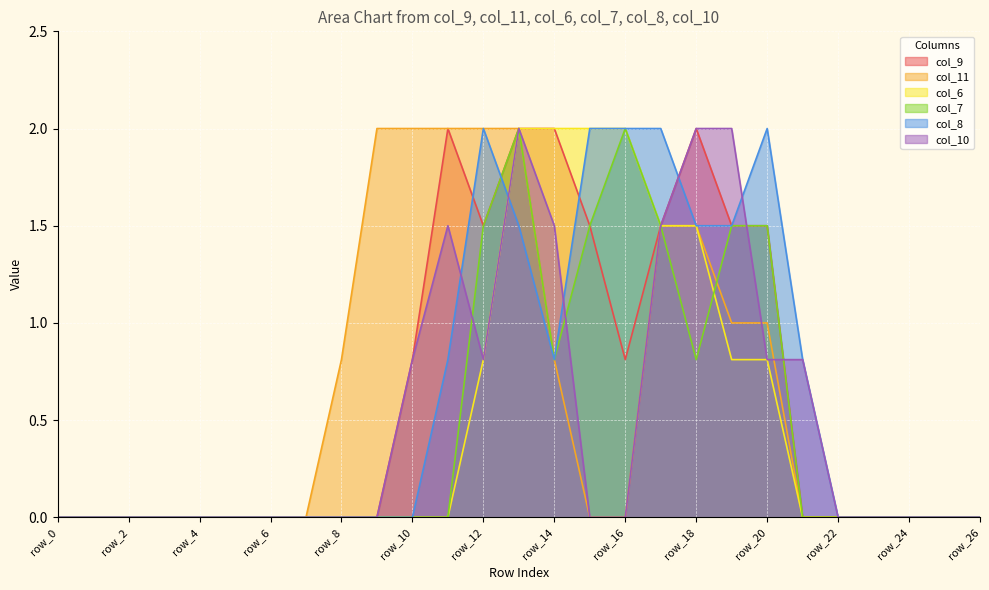

Reading left to right, list all the values displayed in this chart.

col_9: 0.0	0.0	0.0	0.0	0.0	0.0	0.0	0.0	0.0	0.0	0.8	2.0	1.5	2.0	2.0	1.5	0.8	1.5	2.0	1.5	1.5	0.0	0.0	0.0	0.0	0.0	0.0
col_11: 0.0	0.0	0.0	0.0	0.0	0.0	0.0	0.0	0.8	2.0	2.0	2.0	2.0	2.0	0.8	0.0	0.0	1.5	1.5	1.0	1.0	0.0	0.0	0.0	0.0	0.0	0.0
col_6: 0.0	0.0	0.0	0.0	0.0	0.0	0.0	0.0	0.0	0.0	0.0	0.0	0.8	2.0	2.0	2.0	2.0	1.5	1.5	0.8	0.8	0.0	0.0	0.0	0.0	0.0	0.0
col_7: 0.0	0.0	0.0	0.0	0.0	0.0	0.0	0.0	0.0	0.0	0.0	0.0	1.5	2.0	0.8	1.5	2.0	1.5	0.8	1.5	1.5	0.0	0.0	0.0	0.0	0.0	0.0
col_8: 0.0	0.0	0.0	0.0	0.0	0.0	0.0	0.0	0.0	0.0	0.0	0.8	2.0	1.5	0.8	2.0	2.0	2.0	1.5	1.5	2.0	0.8	0.0	0.0	0.0	0.0	0.0
col_10: 0.0	0.0	0.0	0.0	0.0	0.0	0.0	0.0	0.0	0.0	0.8	1.5	0.8	2.0	1.5	0.0	0.0	1.5	2.0	2.0	0.8	0.8	0.0	0.0	0.0	0.0	0.0